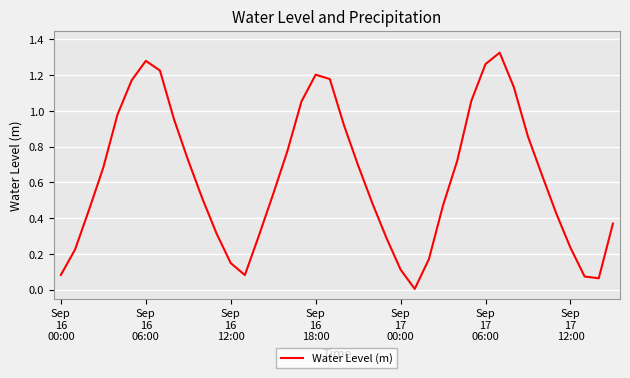

What is the average value?

0.6